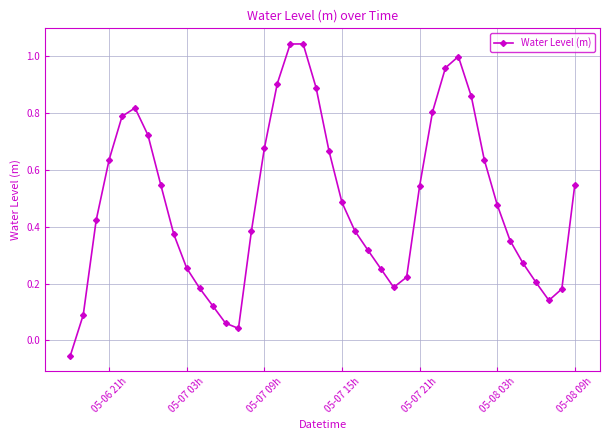

What is the sum of all values?

19.4